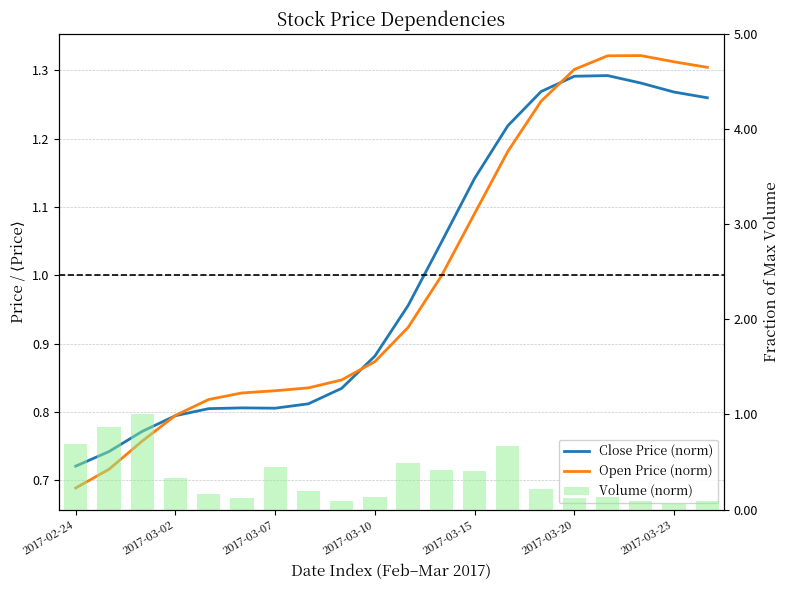

Between 2017-03-15 and 15, which series saw the biggest shift?

Close Price (norm)